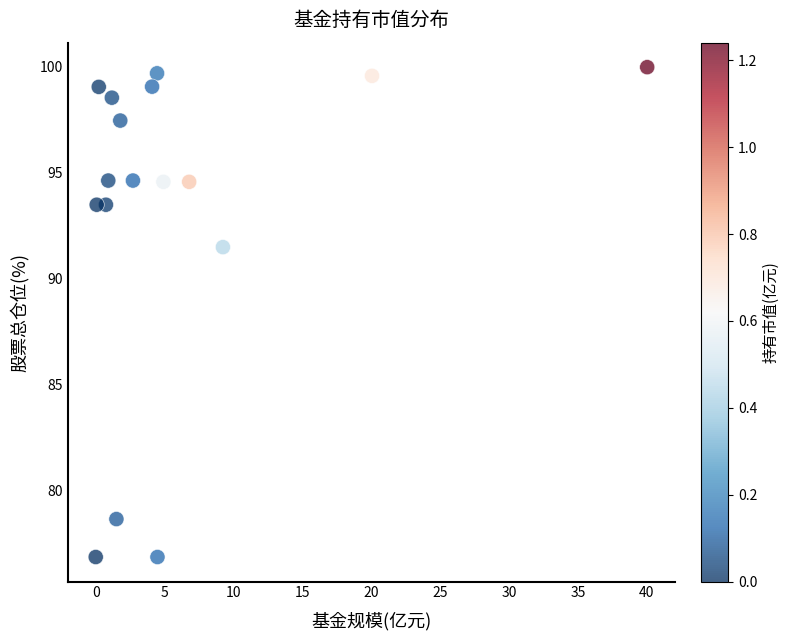

What is the range of X values (max minus min)?

40.0